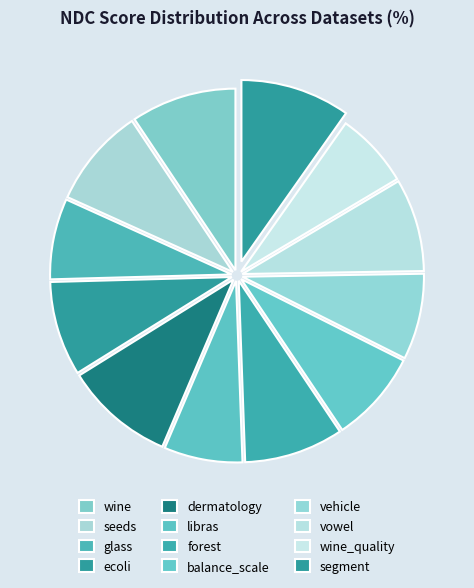

Is it true that vowel is 8% of the pie?

True